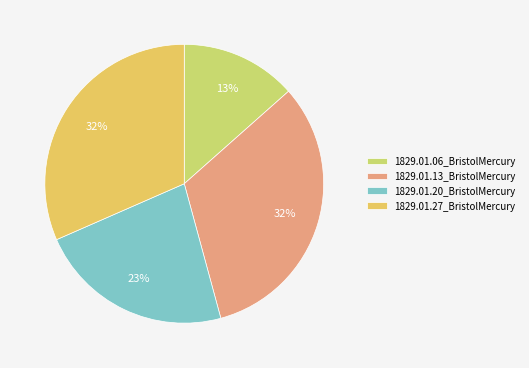

What percentage is the 1829.01.27_BristolMercury slice, to the nearest percent?

32%